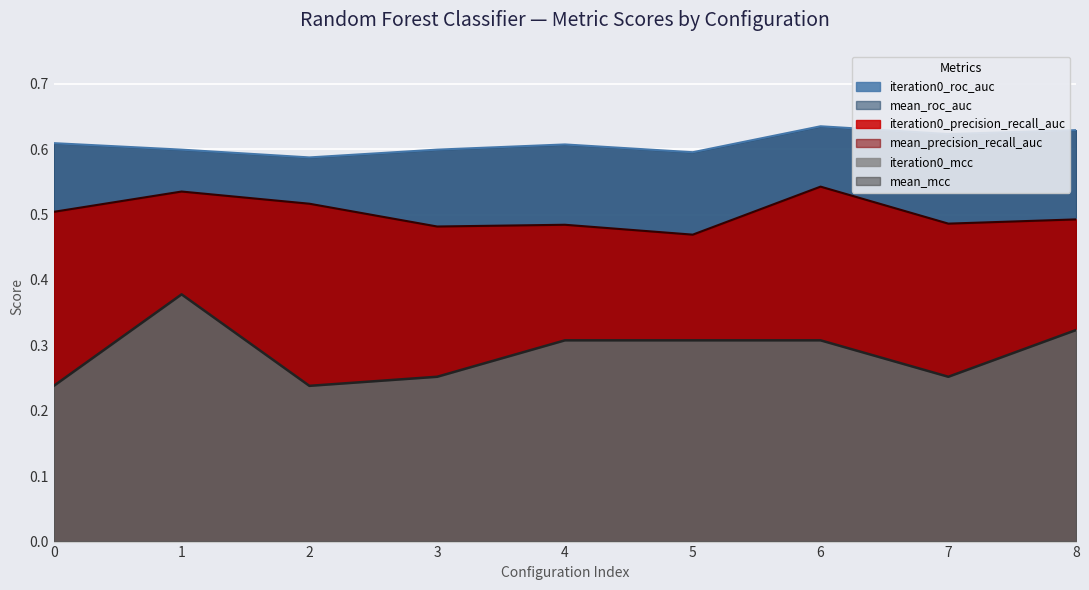

Where is the first local maximum for iteration0_mcc?

1